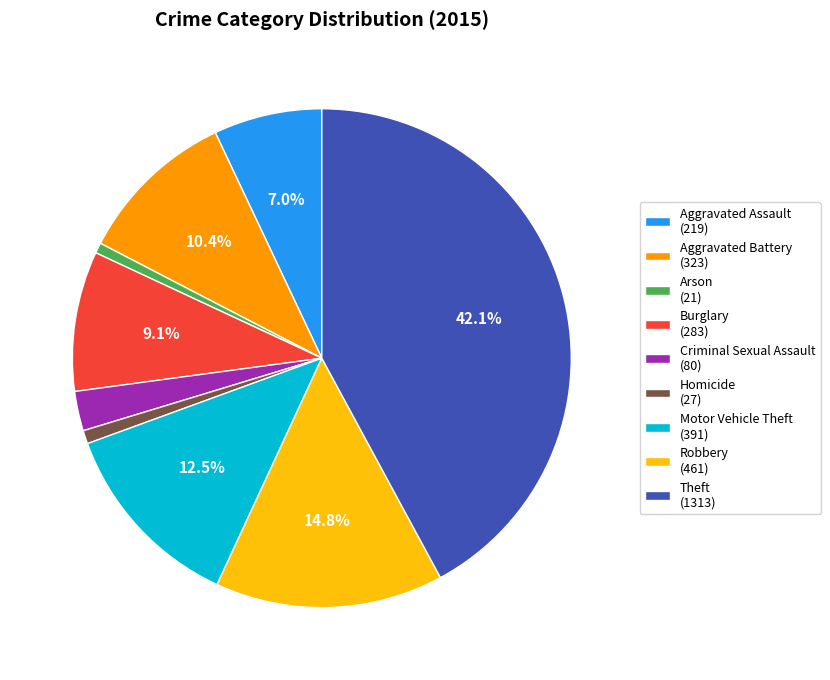

To the nearest percent, what percentage of the pie is Burglary?

9%